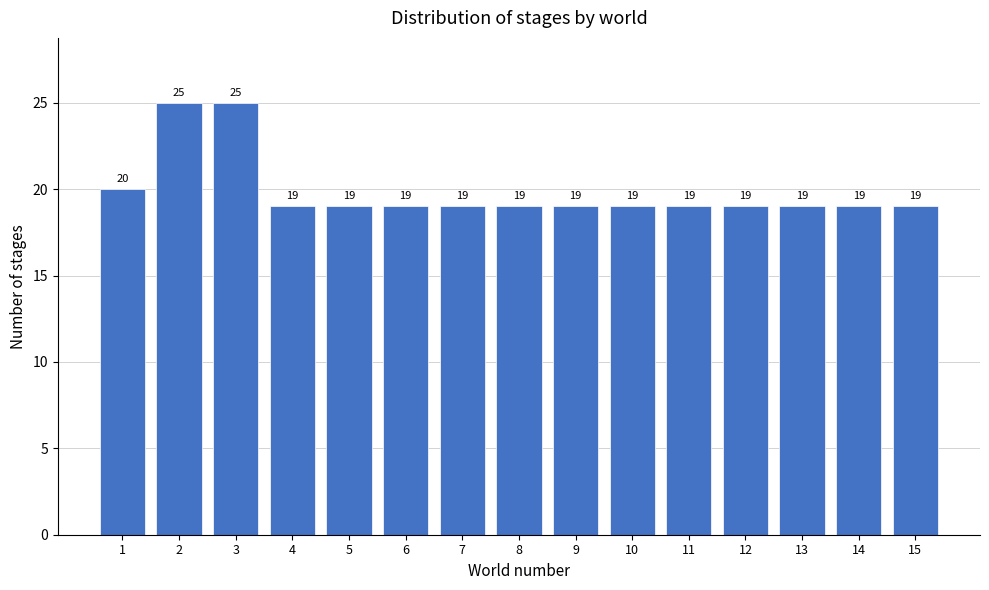

Reading left to right, transcribe all the data shown in this chart.

20	25	25	19	19	19	19	19	19	19	19	19	19	19	19